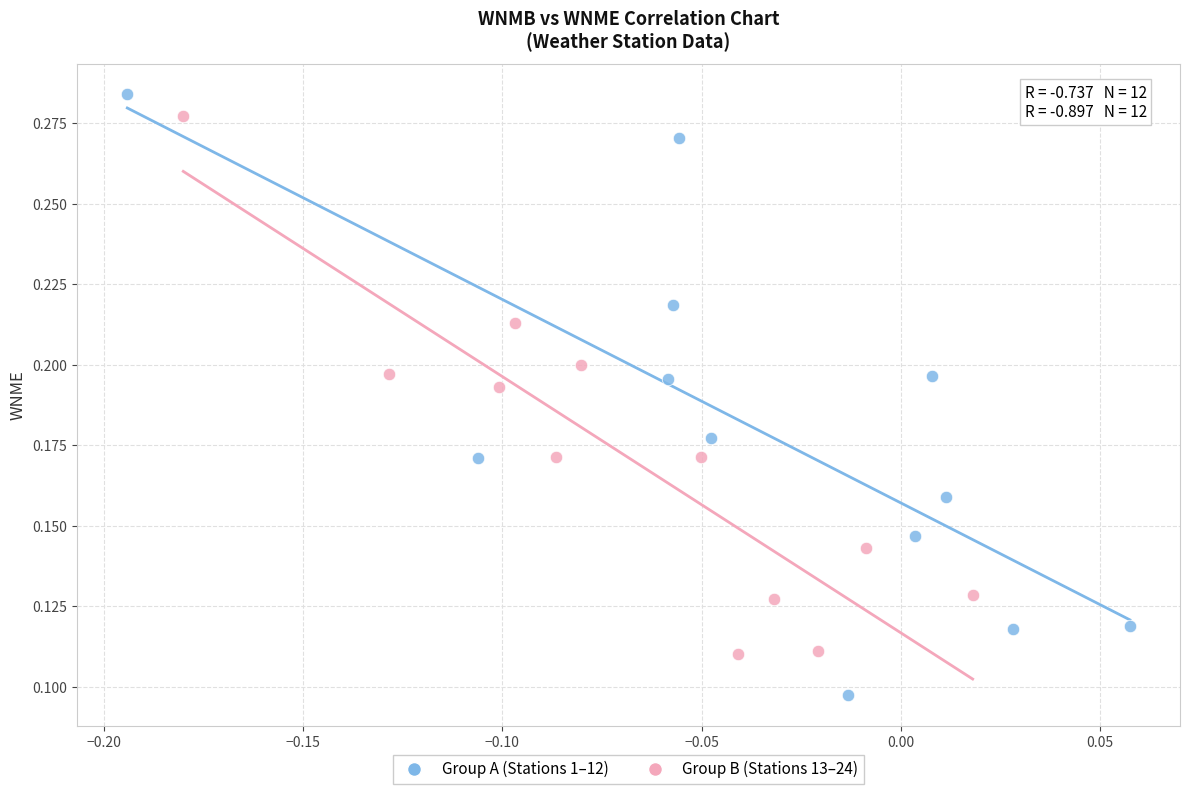

Which series contains the highest Y value?

Group A (Stations 1–12)